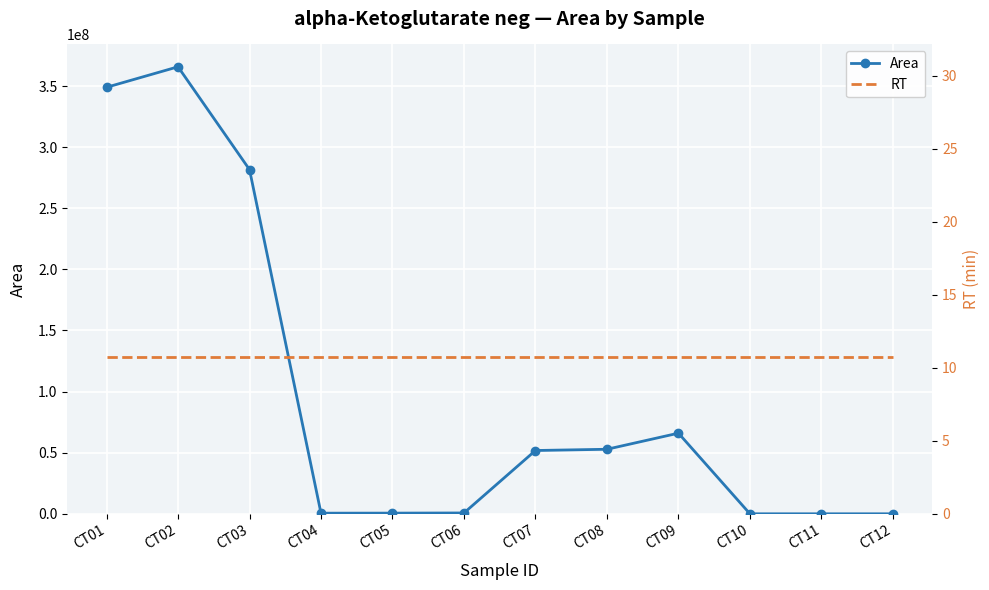

Reading left to right, what are all the values shown in this chart?

Area: 348943494.0	365714852.0	281606117.0	507790.0	551832.0	678652.0	51774780.0	52798150.0	65961729.0	0.0	0.0	0.0
RT: 10.7	10.7	10.7	10.7	10.7	10.7	10.7	10.7	10.7	10.7	10.7	10.7